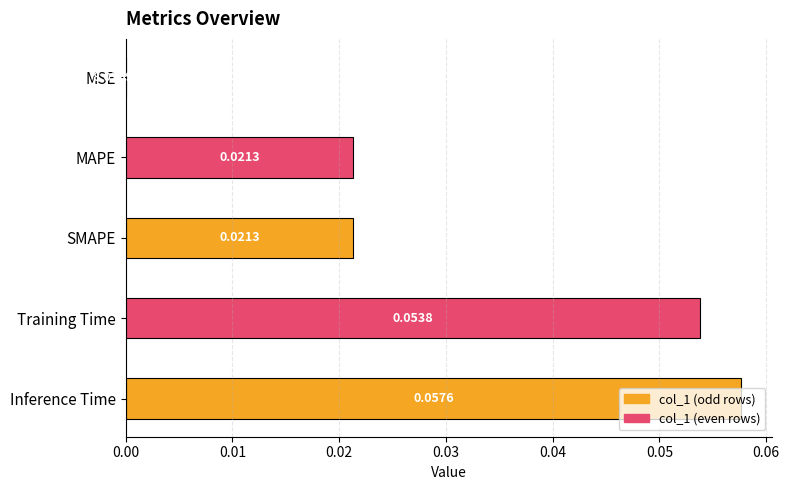

What is the change in value from MSE to Training Time?

+0.1